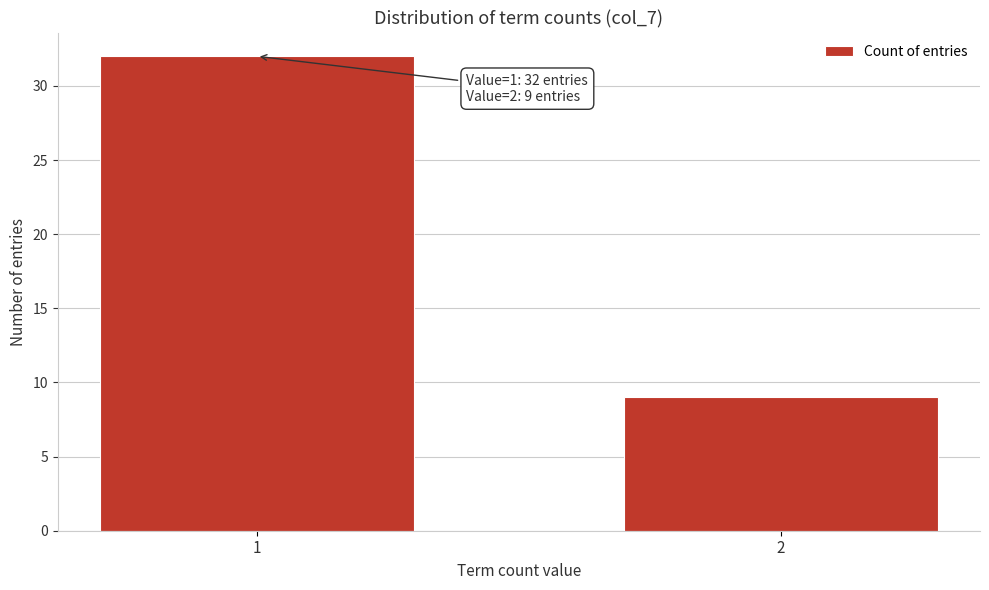

Reading left to right, transcribe all the data shown in this chart.

1=32	2=9